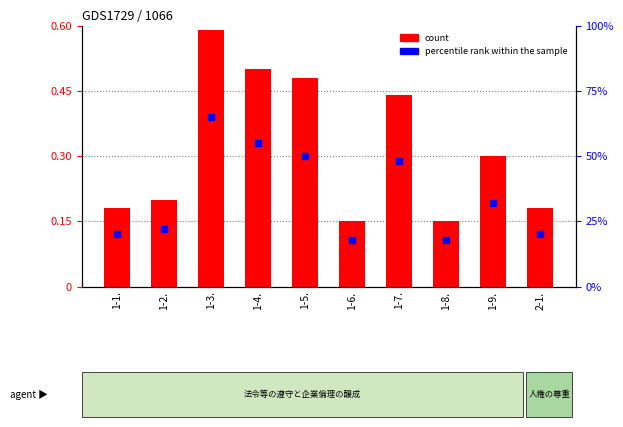

True or false: the data shows 0.0 at 1-8..

False